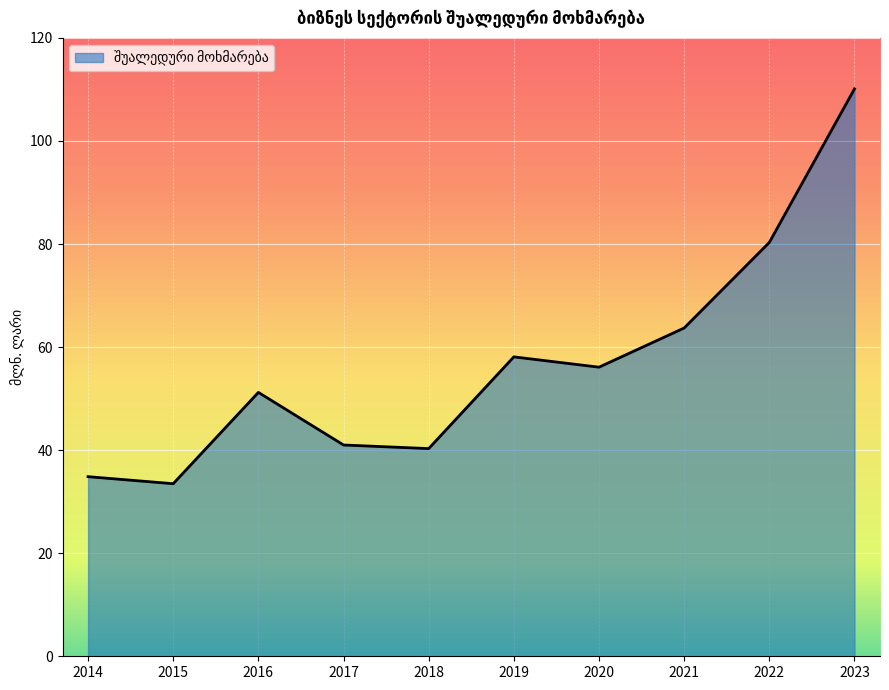

What is the greatest value displayed?

110.1